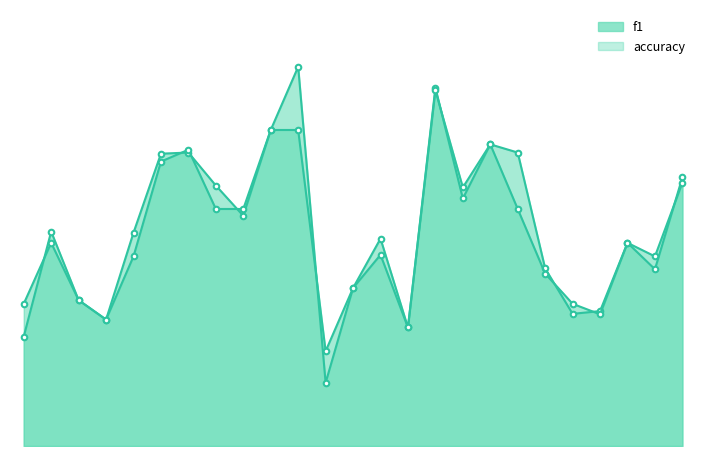

At 7, list the series in order from smallest to largest.

accuracy, f1